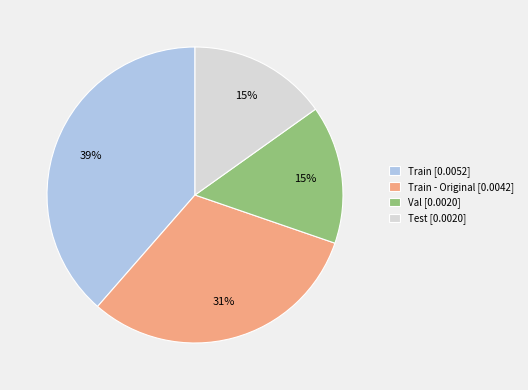

Which slice is the largest?

Train [0.0052]